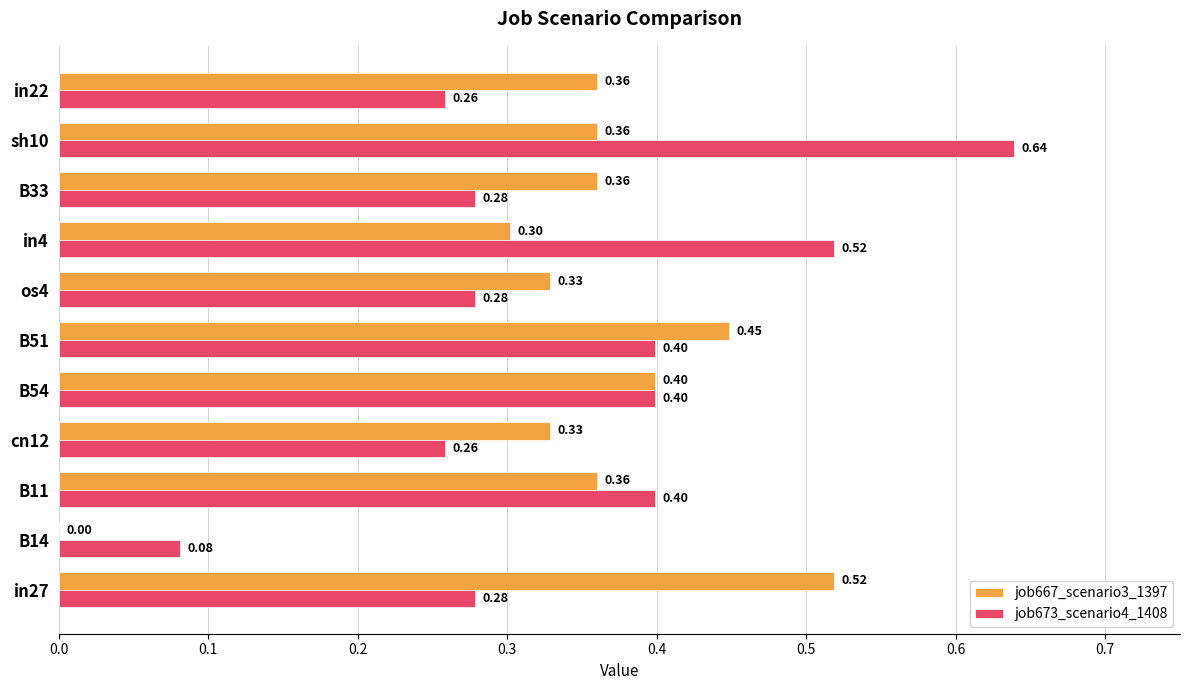

What are all the series names shown in the legend?

job667_scenario3_1397, job673_scenario4_1408